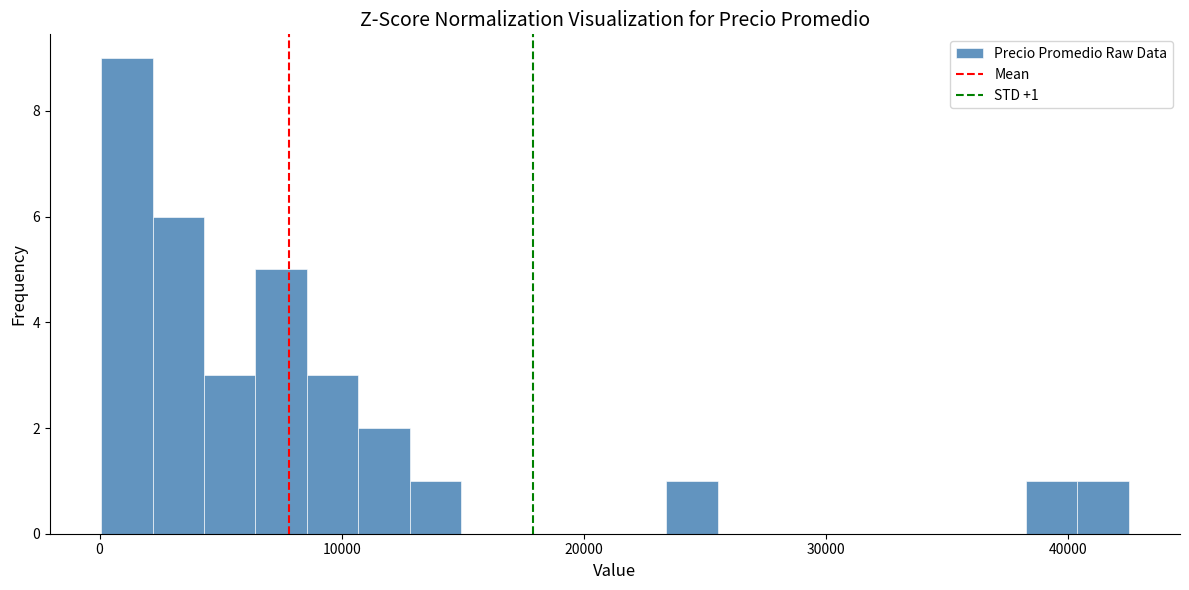

Read against the x-axis, roughly where is the centre of the tallest bar?

1000